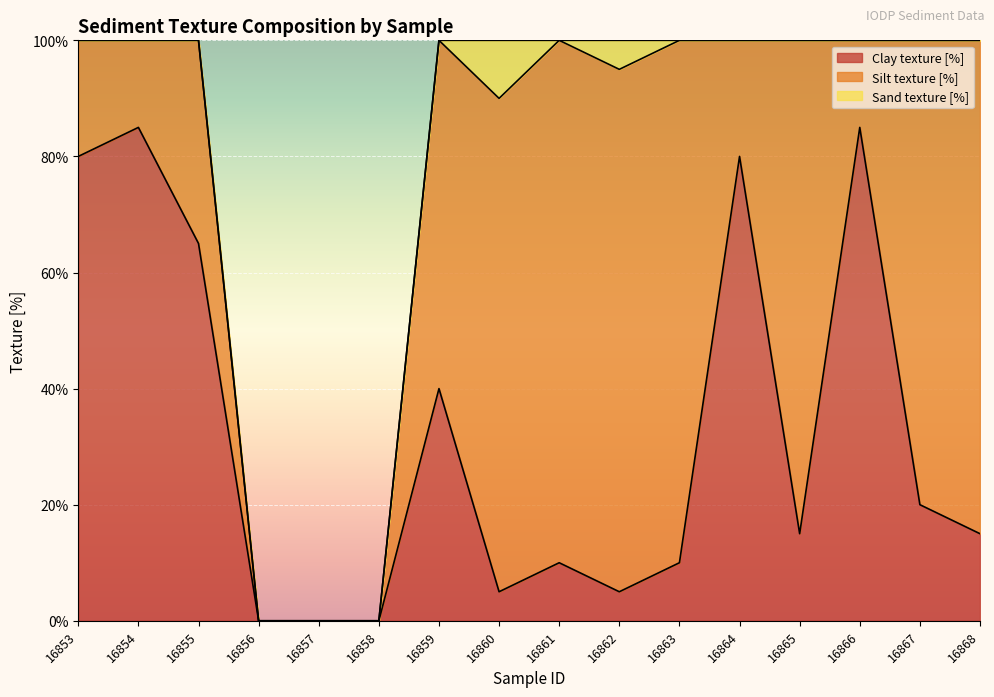

What is the total value across all series at 16854?

100